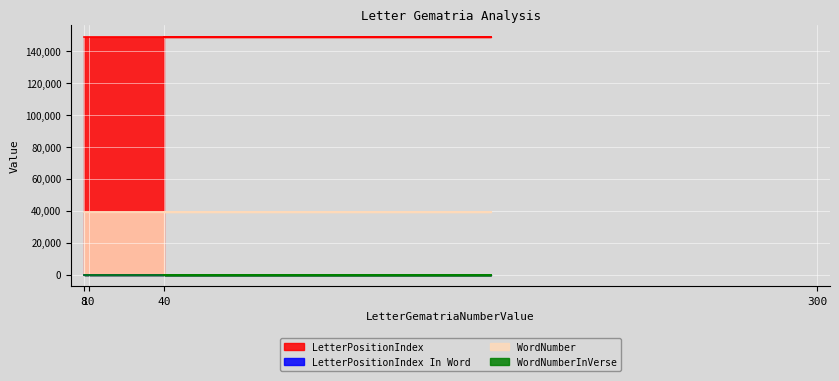

Rank the series at 300 from lowest to highest value.

LetterPositionIndex In Word, WordNumberInVerse, WordNumber, LetterPositionIndex